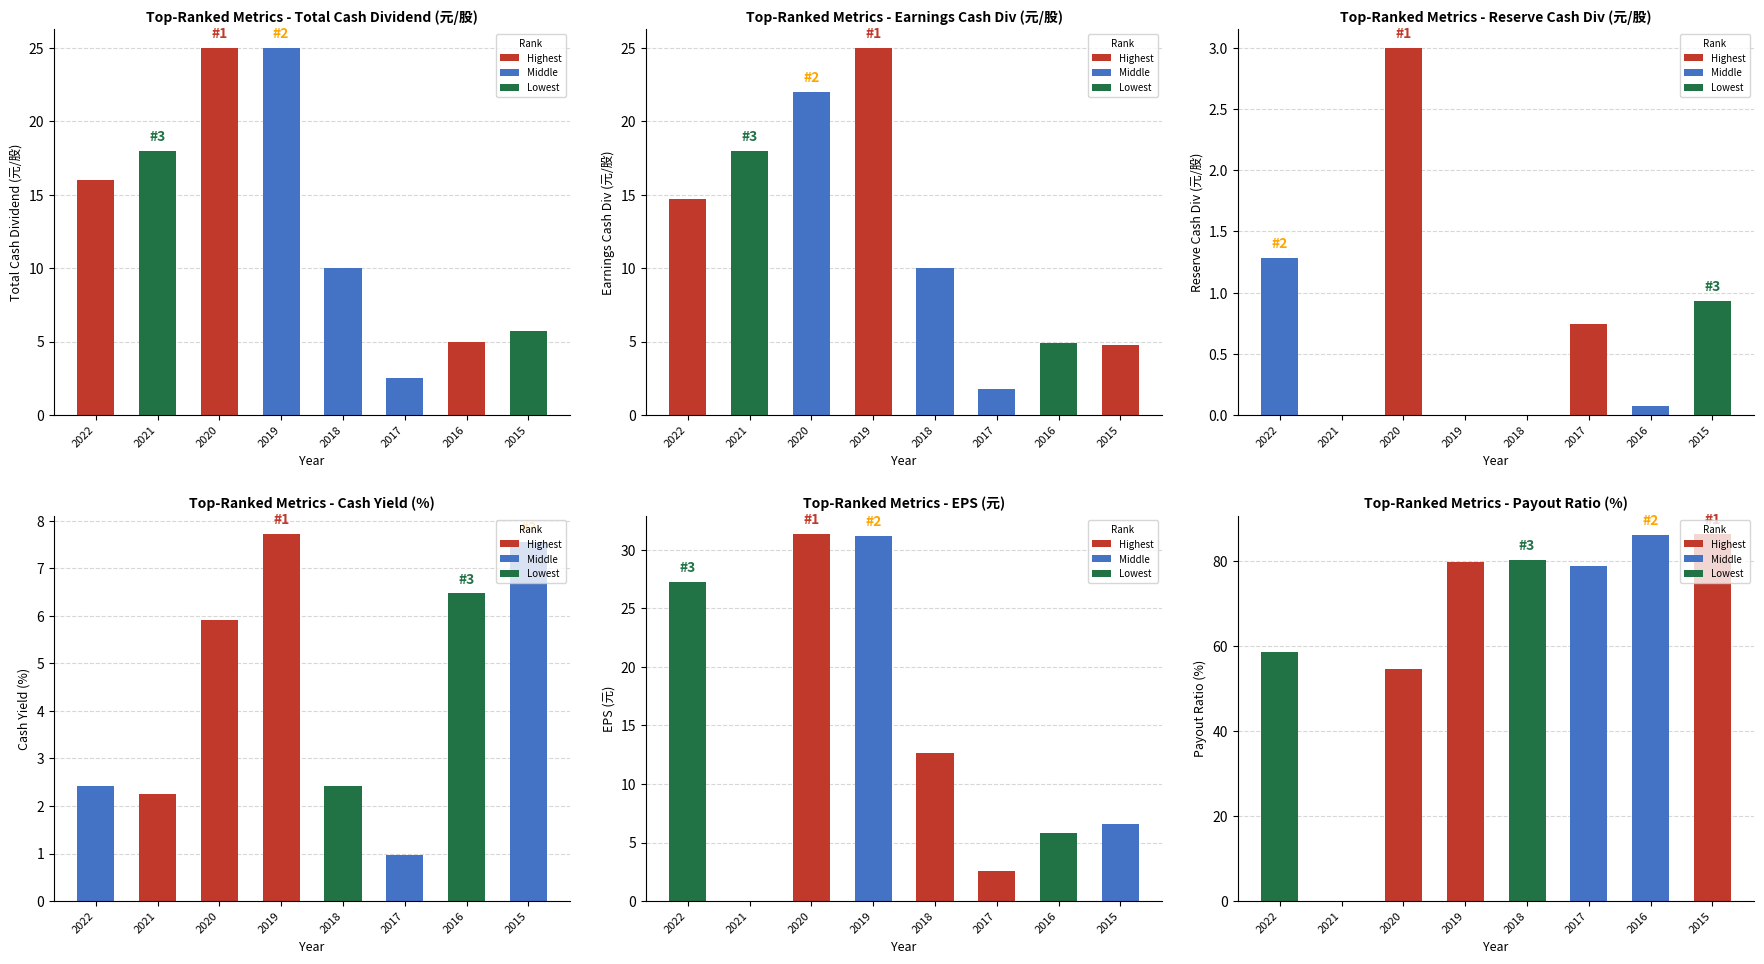

Which series changed the most between 2021 and 2015?

Payout Ratio (%)